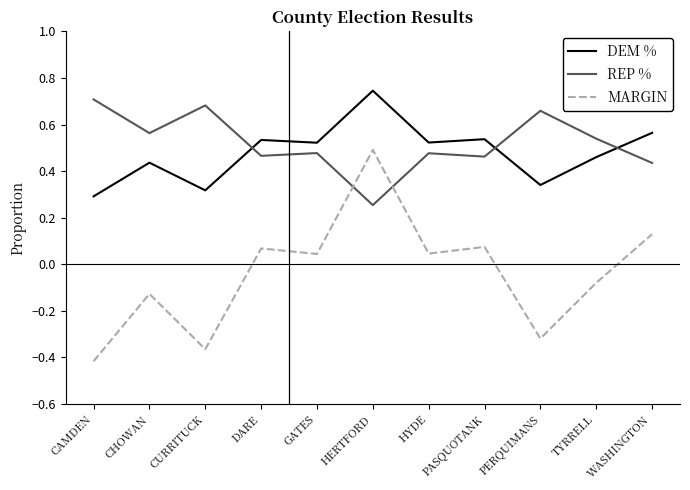

At which category does the chart reach its peak across all series?

HERTFORD